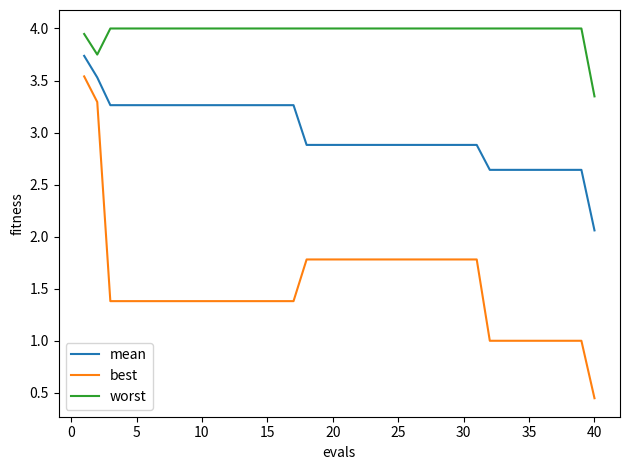

Which series has the largest total across all categories?

worst